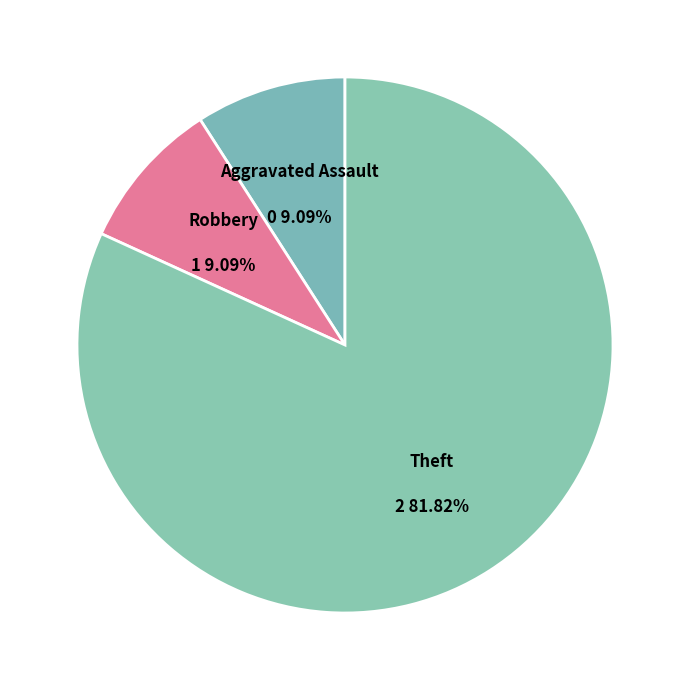

What percentage is the Theft slice, to the nearest percent?

82%